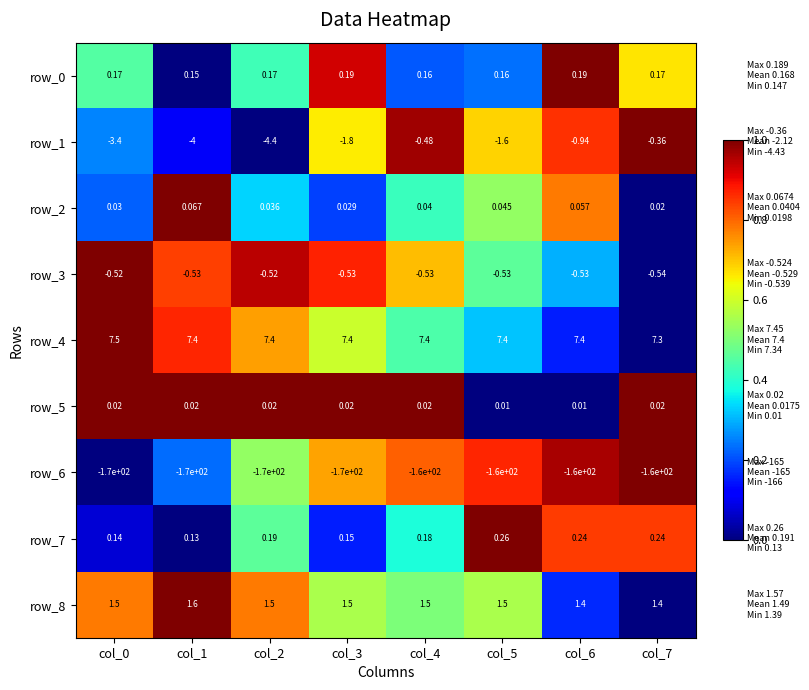

Is the value of row_4 at col_7 greater than the value of row_6 at col_2?

Yes